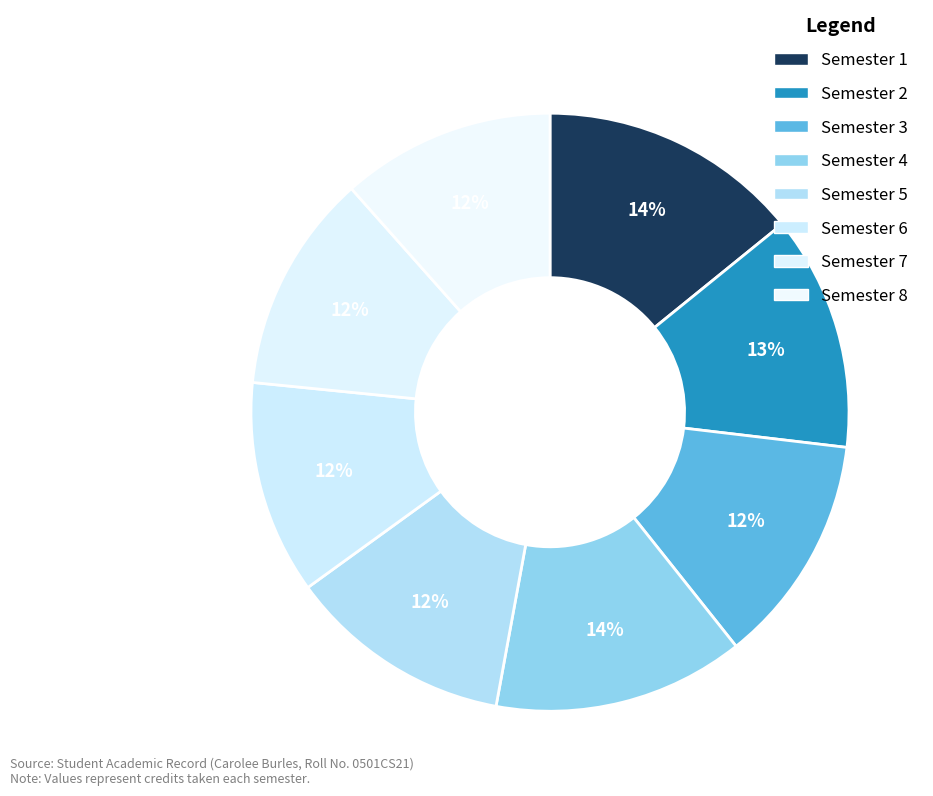

Count the number of slices in the pie.

8